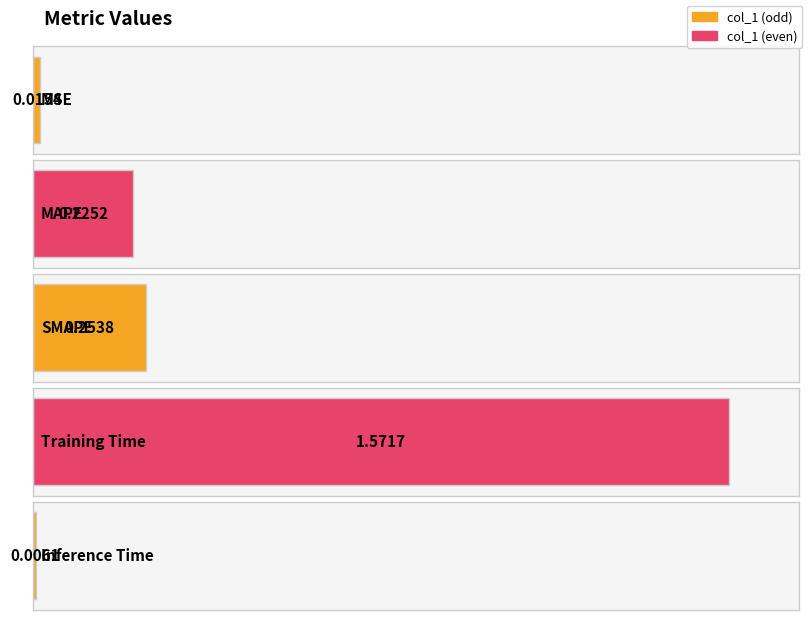

How many bars are there in total?

5